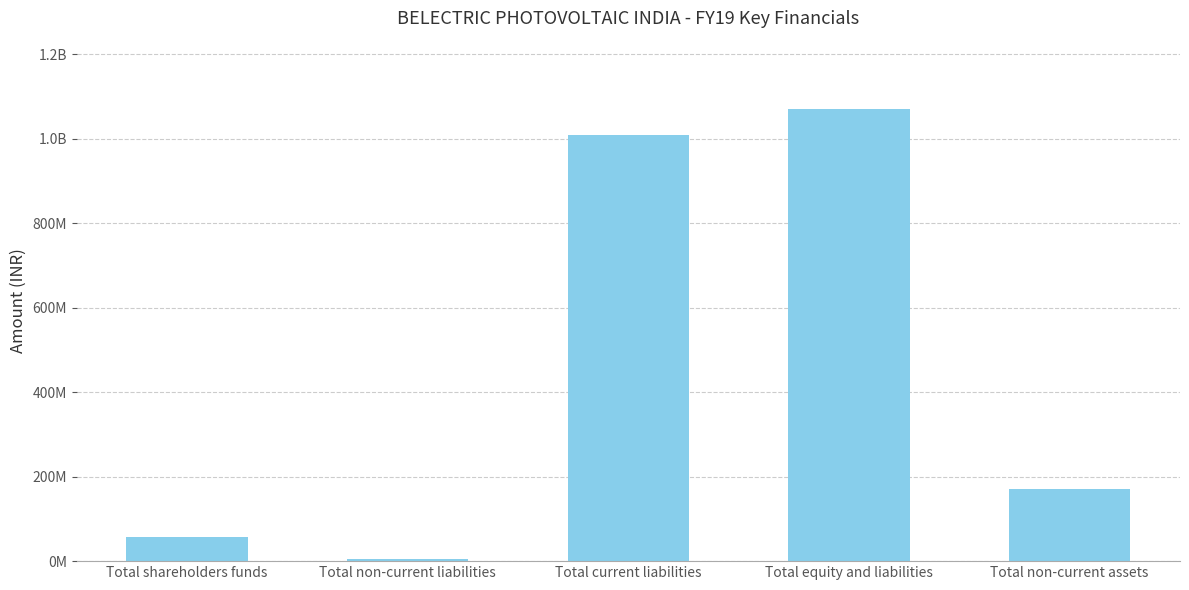

Reading left to right, extract all data points from this chart.

Total shareholders funds=57495422	Total non-current liabilities=5704070	Total current liabilities=1008356572	Total equity and liabilities=1071556064	Total non-current assets=171123815